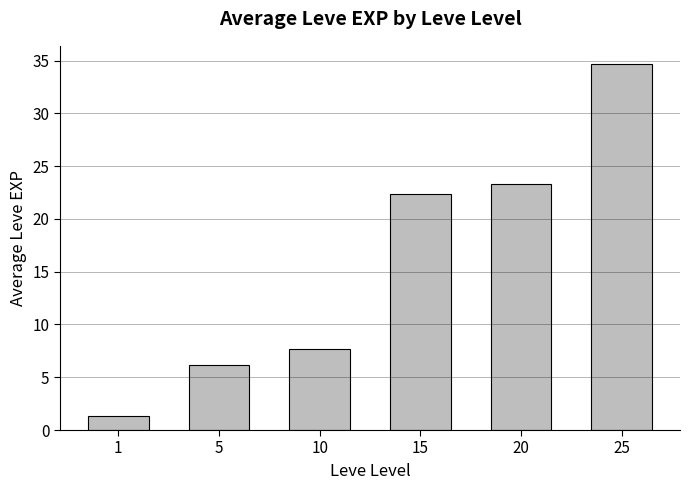

Reading left to right, extract all data points from this chart.

1=1.3	5=6.2	10=7.7	15=22.3	20=23.3	25=34.7